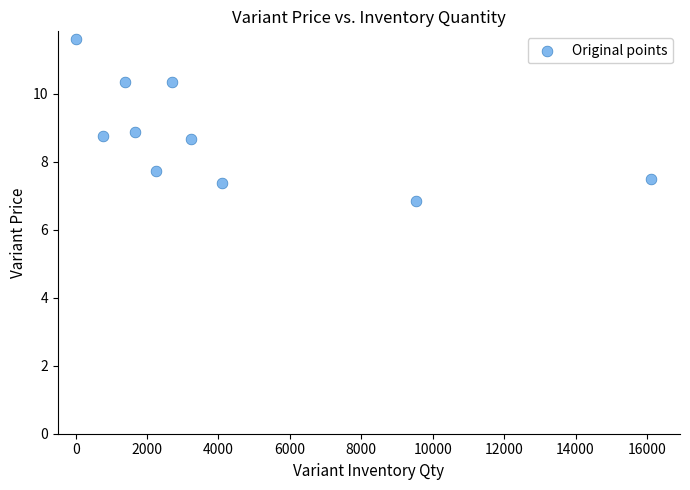

What is the range of X values (max minus min)?

16119.0